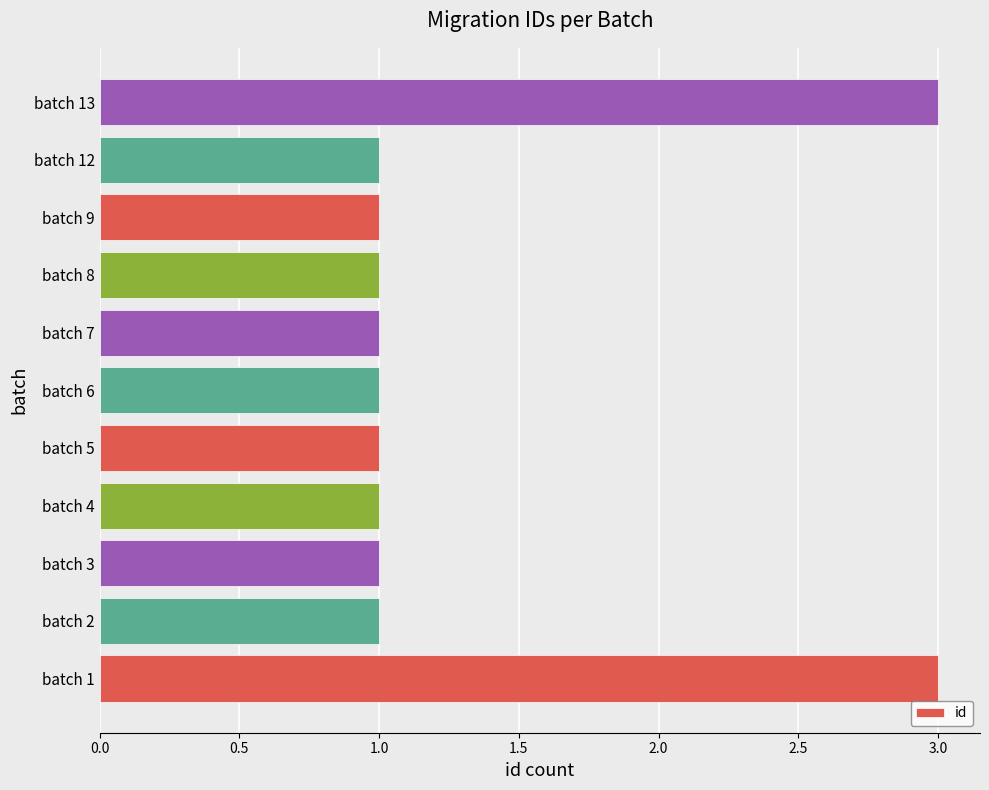

Approximately how many times larger is the value at batch 13 compared to batch 5?

3.0